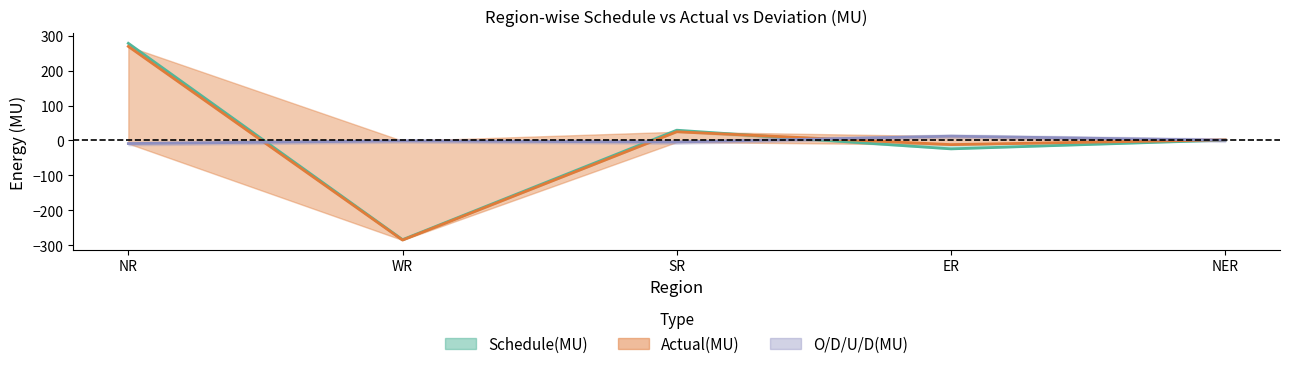

At which label does O/D/U/D(MU) first exceed -1?

ER